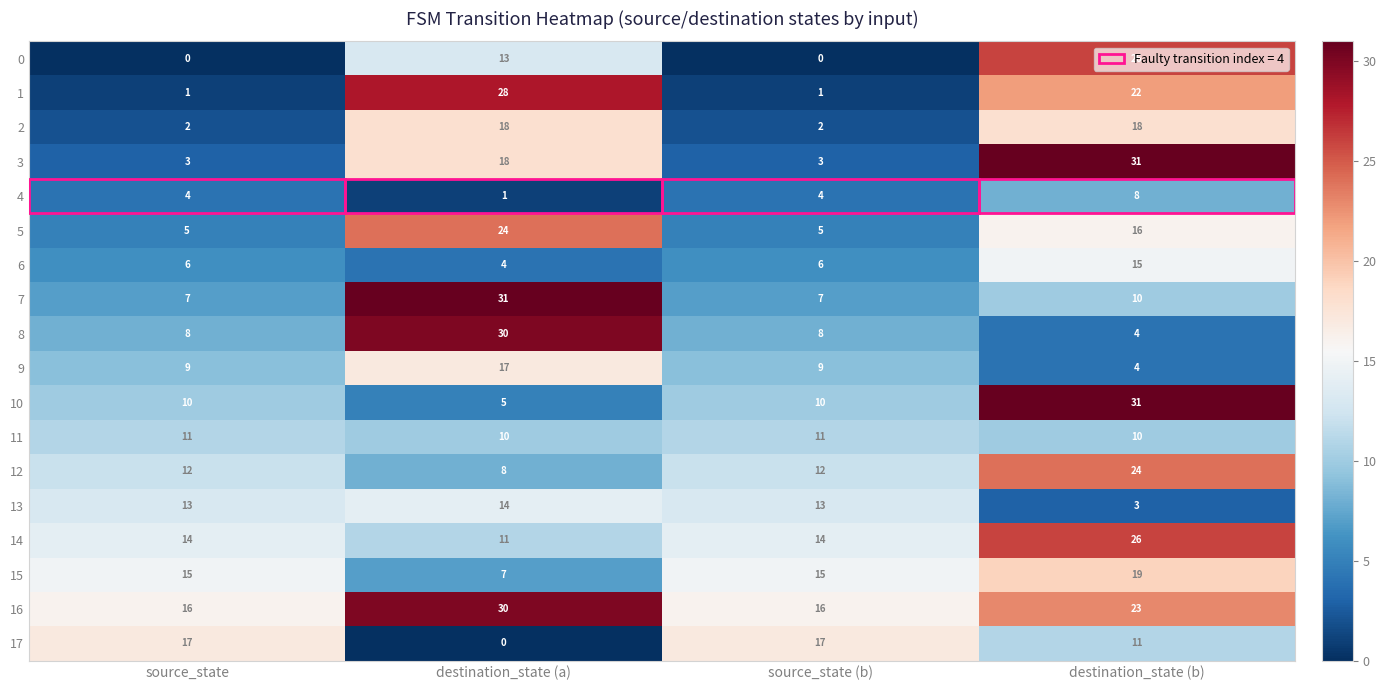

Which series has the largest total across all categories?

16